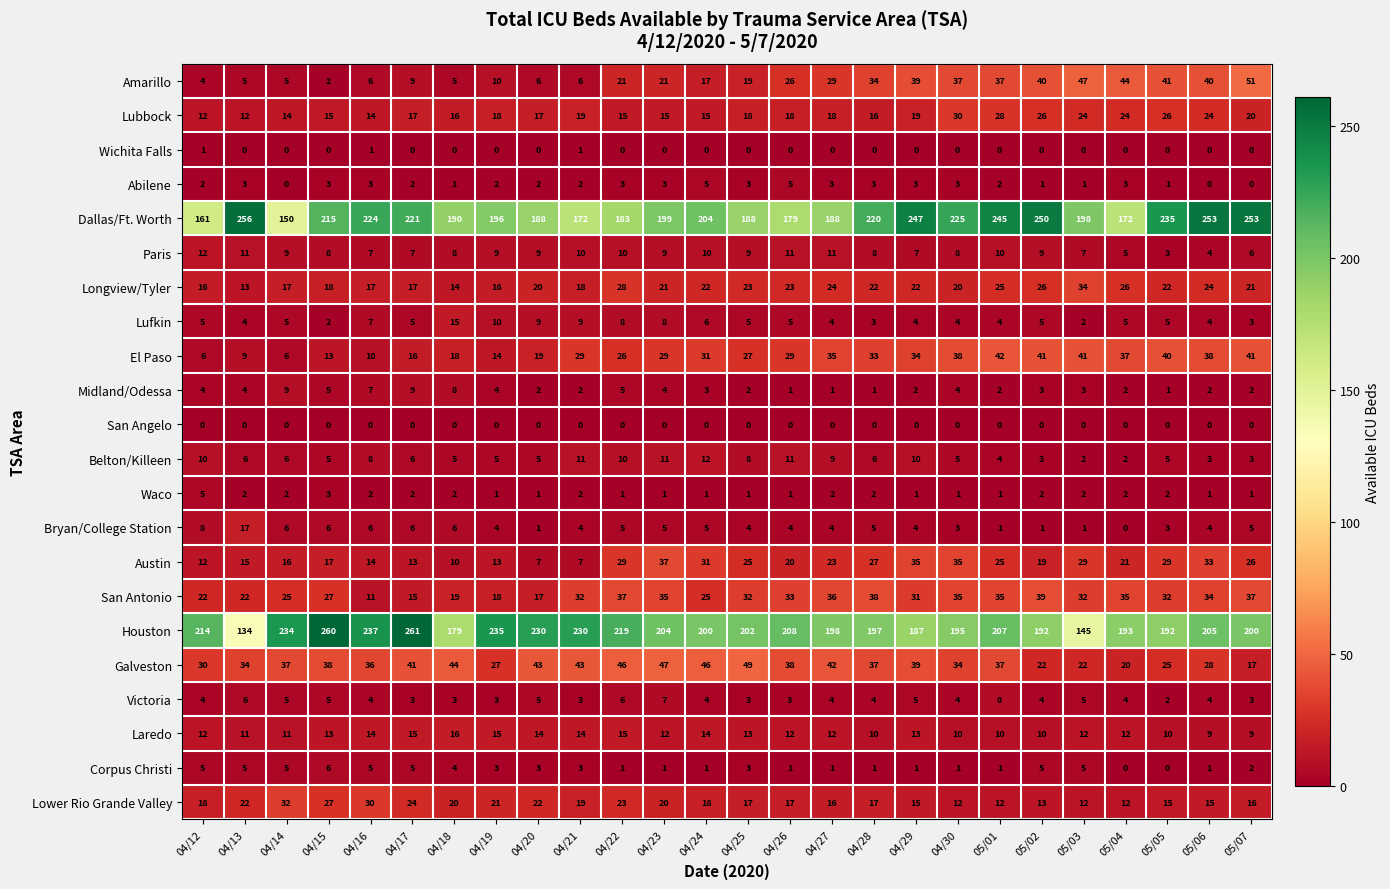

The value of Midland/Odessa at 04/15 is 5. True or false?

True